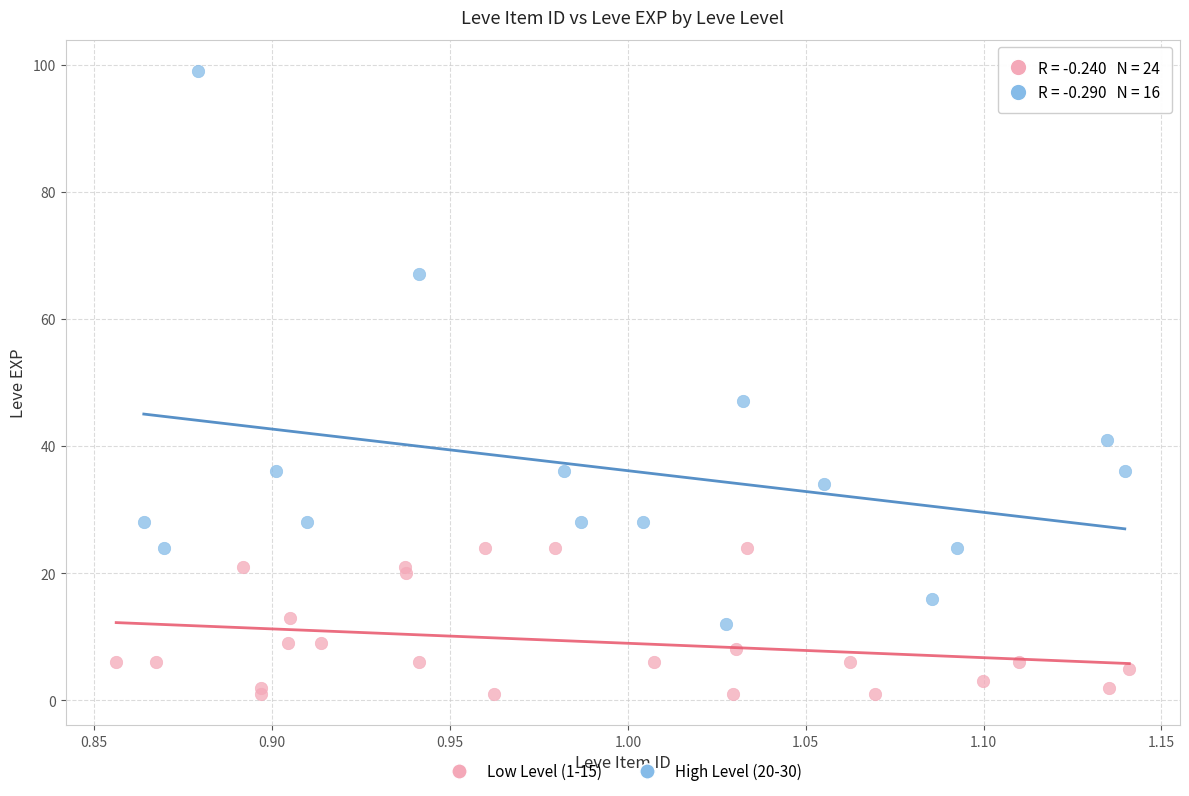

Which series reaches the minimum Y coordinate?

Low Level (1-15)